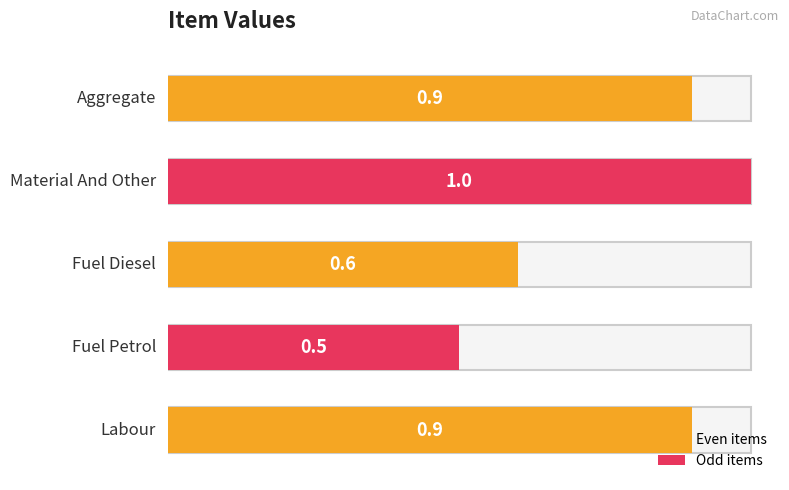

How many values are between 0 and 1?

5